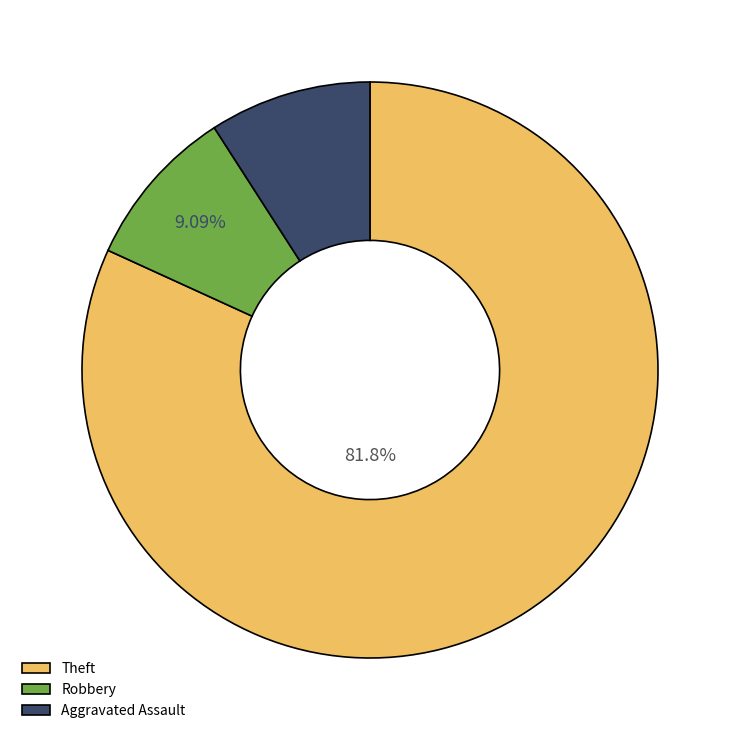

Combined, what portion of the pie is Theft and Aggravated Assault?

90.9%